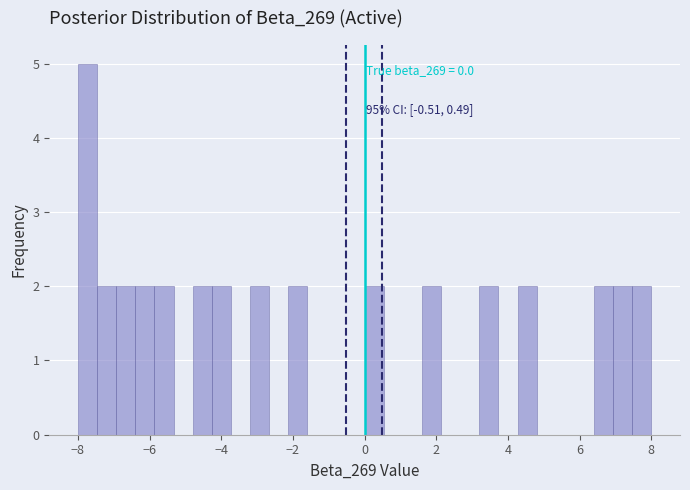

Read against the x-axis, roughly where is the centre of the tallest bar?

-7.8